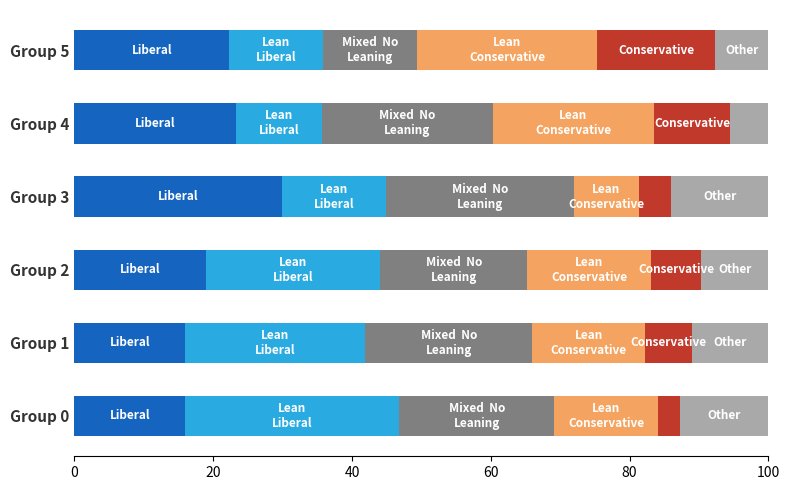

What is the total value across all series at Group 3?

100.0